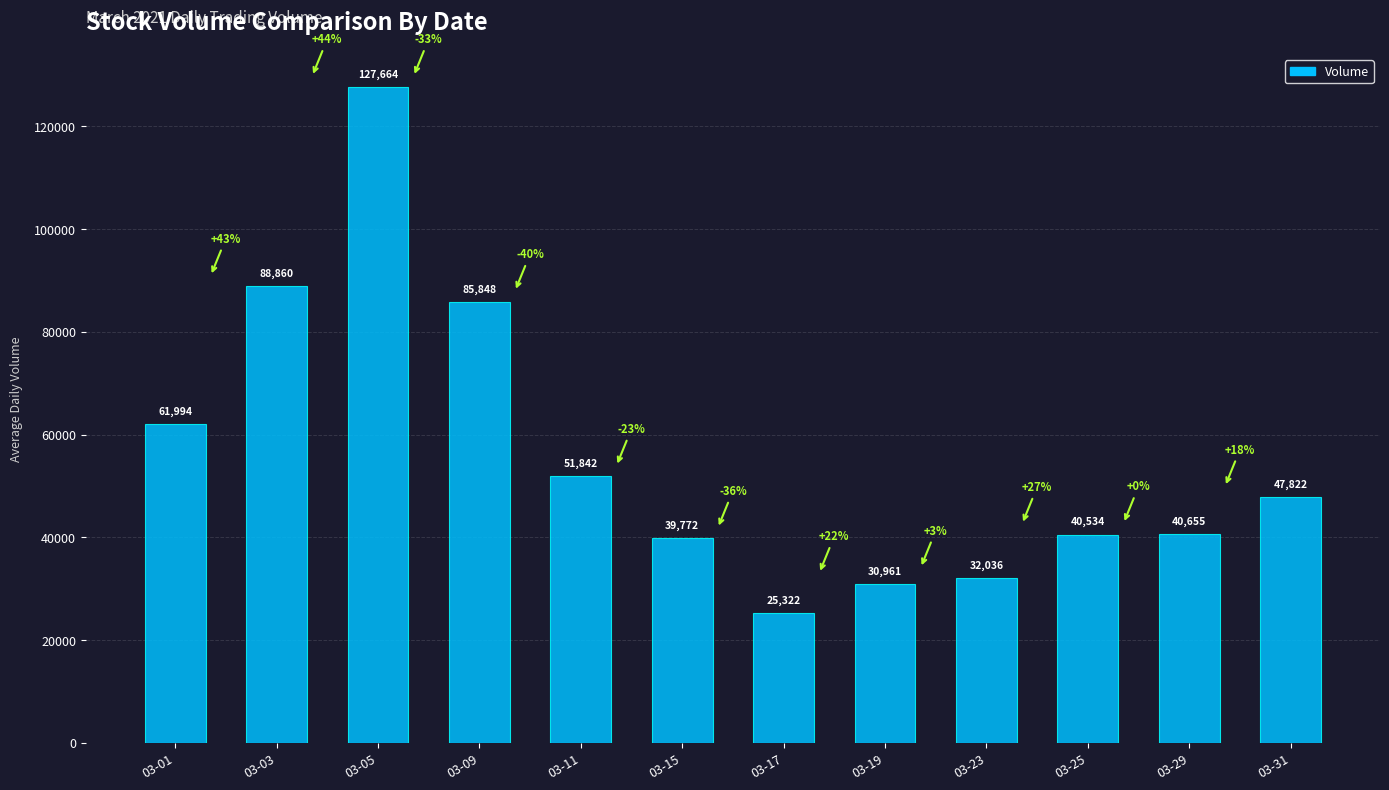

Where does the data first go above 47822?

03-01